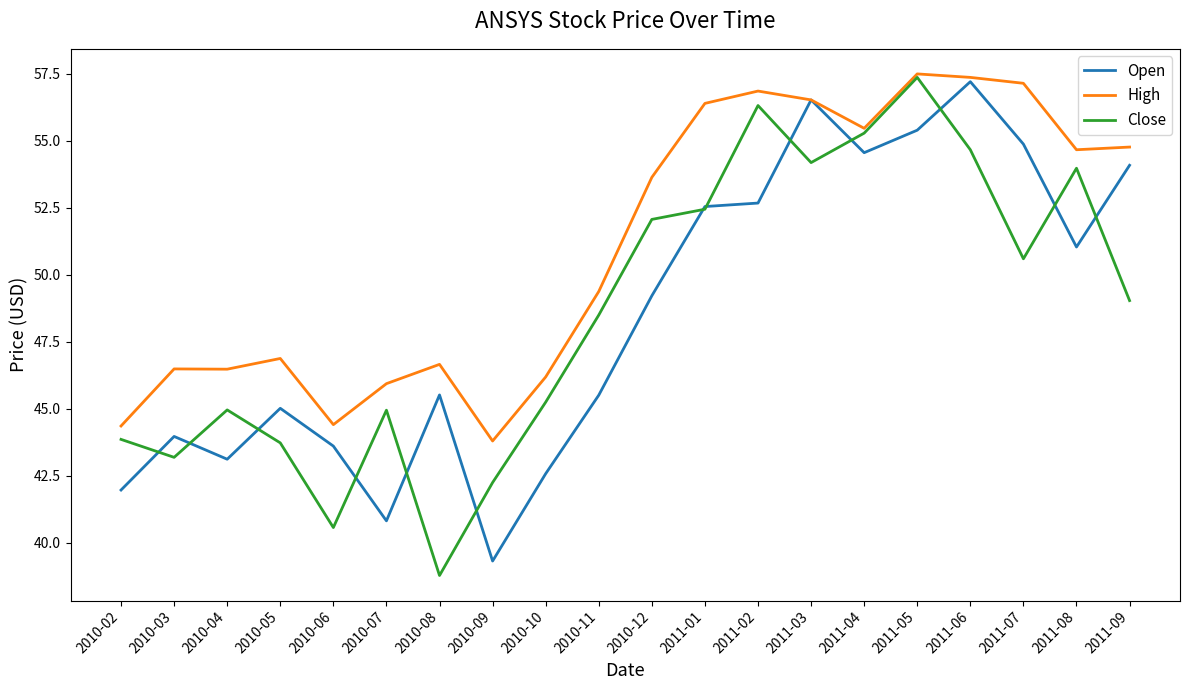

Rank the series at 2010-07 from highest to lowest value.

High, Close, Open